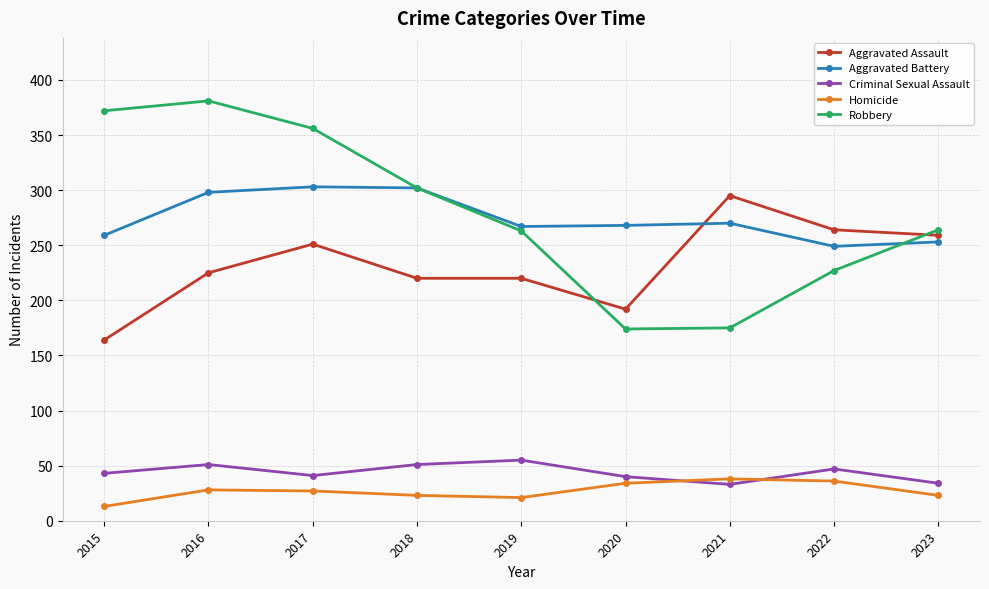

What is the value of the Criminal Sexual Assault point at the 5th from the left?

55